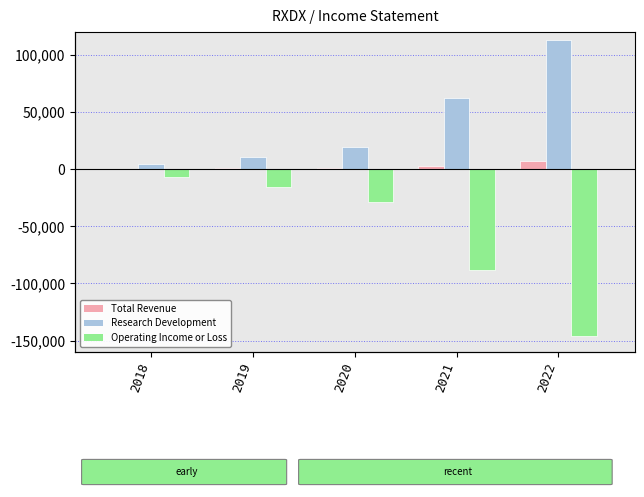

Rank the series at 2019 from lowest to highest value.

Operating Income or Loss, Total Revenue, Research Development